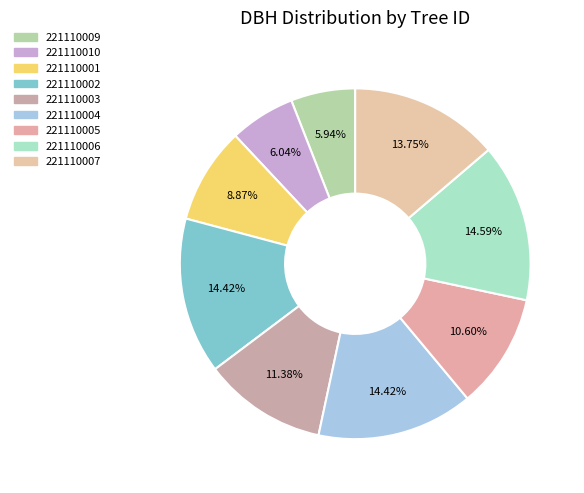

To the nearest percent, what portion does 221110007 represent?

14%